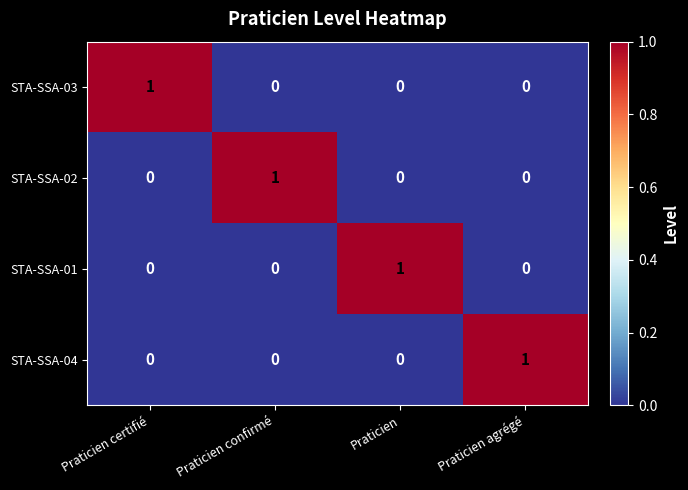

How many series are shown in this chart?

4